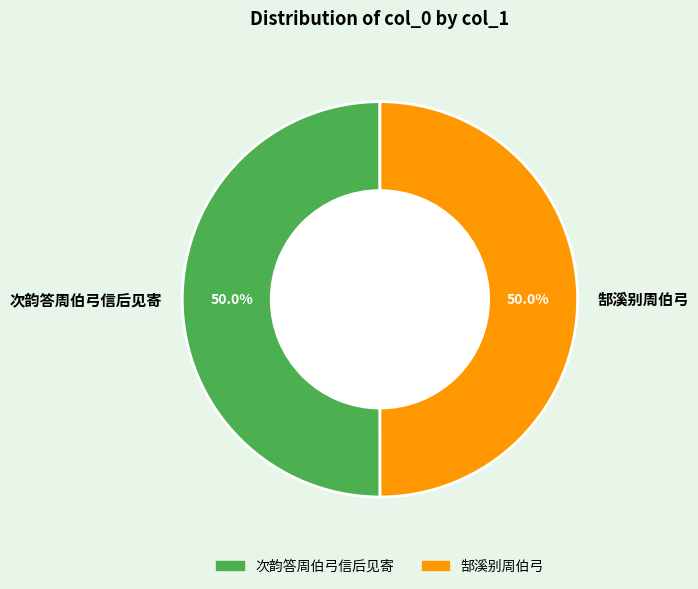

Approximately how many times larger is the value at 郜溪别周伯弓 compared to 次韵答周伯弓信后见寄?

1.0